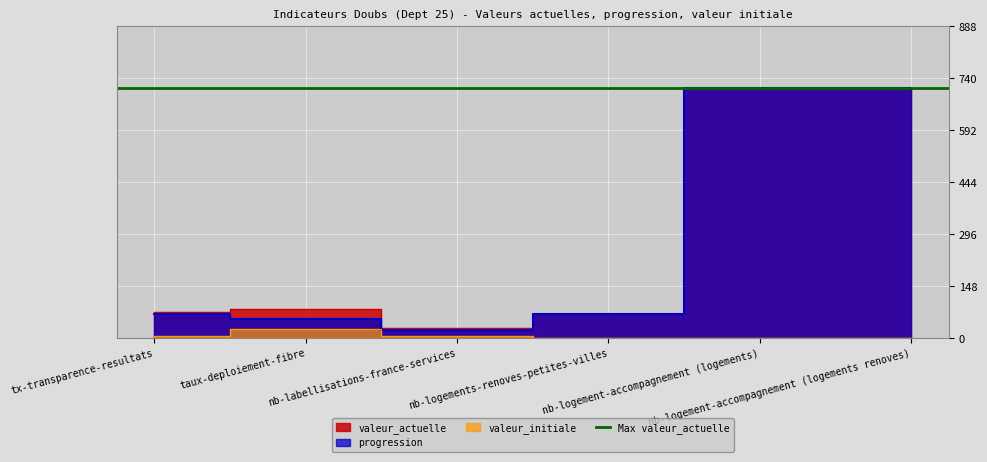

Is it true that valeur_actuelle equals 488 at nb-logement-accompagnement (logements renoves)?

False